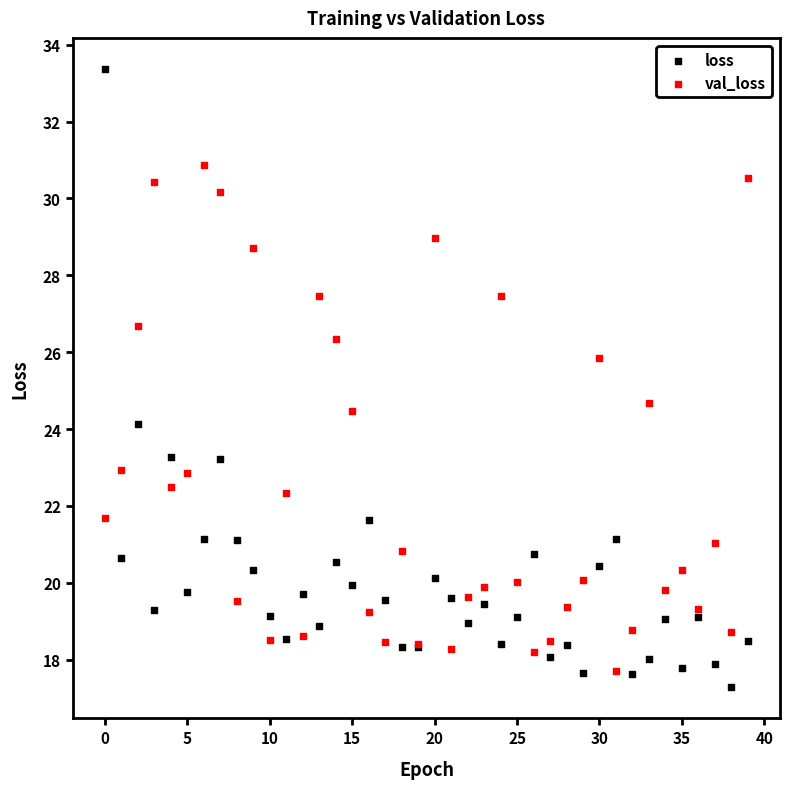

In the loss series, what Y value is closest to 25?

24.1